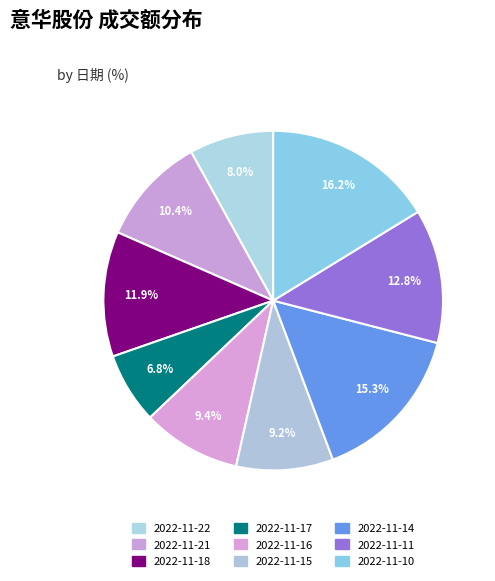

How many slices are in this pie chart?

9